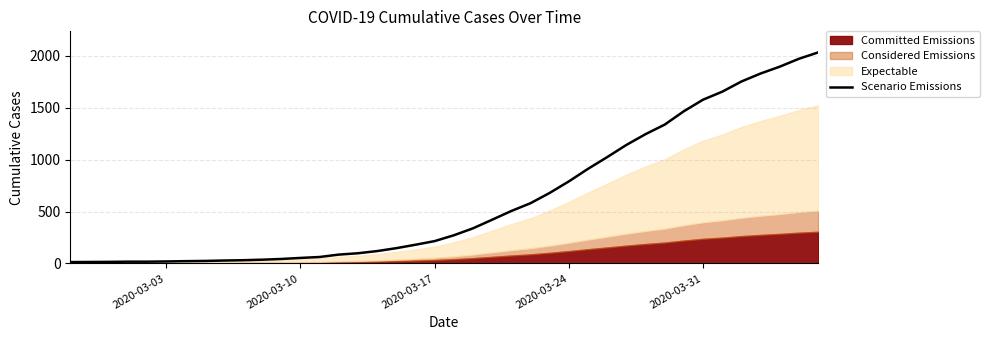

The chart shows a value of 35 at 17. True or false?

False